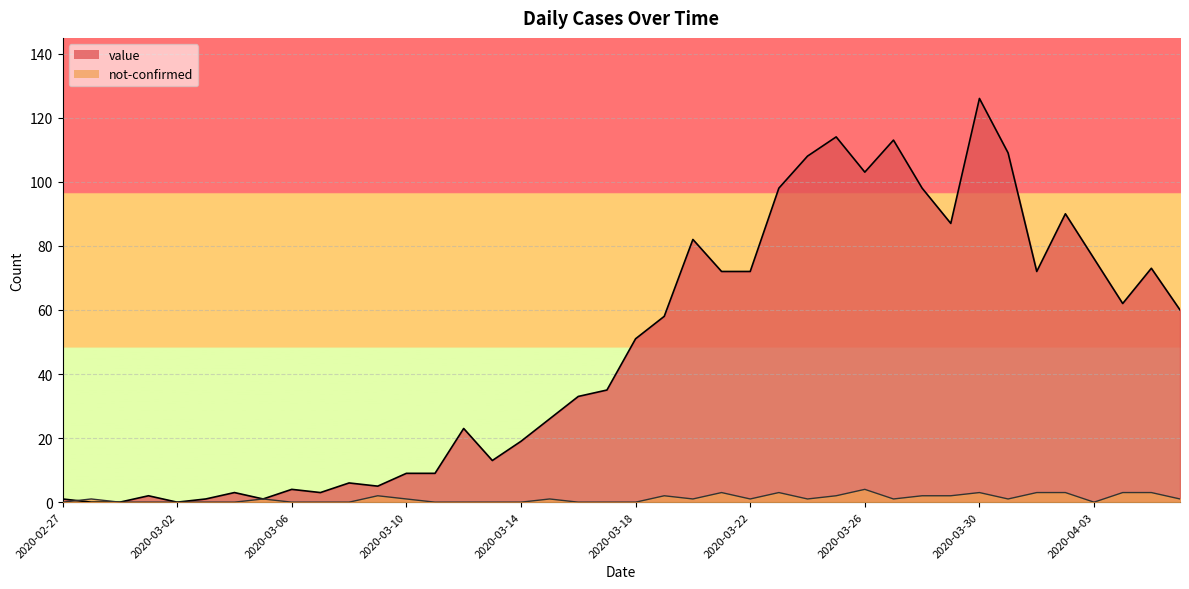

Reading left to right, what are all the values shown in this chart?

value: 2020-02-27=1	2020-02-28=0	2020-02-29=0	2020-03-01=2	2020-03-02=0	2020-03-03=1	2020-03-04=3	2020-03-05=1	2020-03-06=4	2020-03-07=3	2020-03-08=6	2020-03-09=5	2020-03-10=9	2020-03-11=9	2020-03-12=23	2020-03-13=13	2020-03-14=19	2020-03-15=26	2020-03-16=33	2020-03-17=35	2020-03-18=51	2020-03-19=58	2020-03-20=82	2020-03-21=72	2020-03-22=72	2020-03-23=98	2020-03-24=108	2020-03-25=114	2020-03-26=103	2020-03-27=113	2020-03-28=98	2020-03-29=87	2020-03-30=126	2020-03-31=109	2020-04-01=72	2020-04-02=90	2020-04-03=76	2020-04-04=62	2020-04-05=73	2020-04-06=60
not-confirmed: 2020-02-27=0	2020-02-28=1	2020-02-29=0	2020-03-01=0	2020-03-02=0	2020-03-03=0	2020-03-04=0	2020-03-05=1	2020-03-06=0	2020-03-07=0	2020-03-08=0	2020-03-09=2	2020-03-10=1	2020-03-11=0	2020-03-12=0	2020-03-13=0	2020-03-14=0	2020-03-15=1	2020-03-16=0	2020-03-17=0	2020-03-18=0	2020-03-19=2	2020-03-20=1	2020-03-21=3	2020-03-22=1	2020-03-23=3	2020-03-24=1	2020-03-25=2	2020-03-26=4	2020-03-27=1	2020-03-28=2	2020-03-29=2	2020-03-30=3	2020-03-31=1	2020-04-01=3	2020-04-02=3	2020-04-03=0	2020-04-04=3	2020-04-05=3	2020-04-06=1